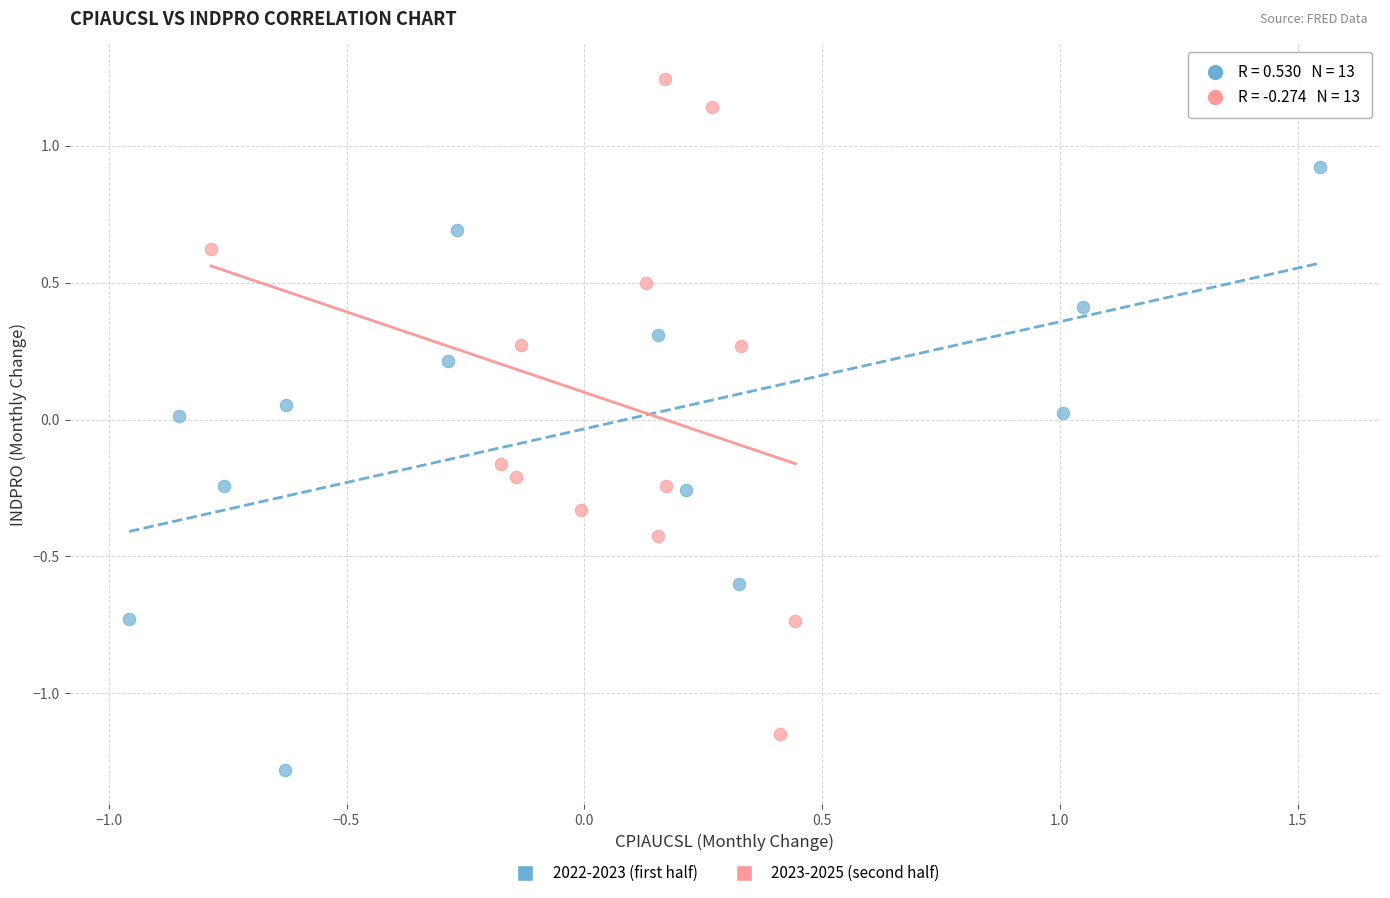

Which series contains the lowest Y value?

2022-2023 (first half)